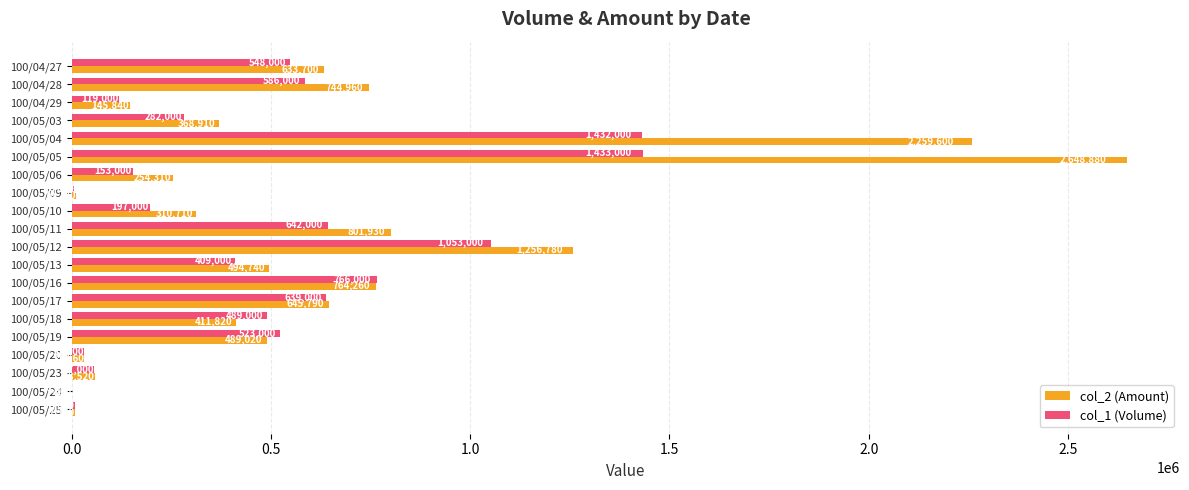

Which series has the largest total across all categories?

col_2 (Amount)